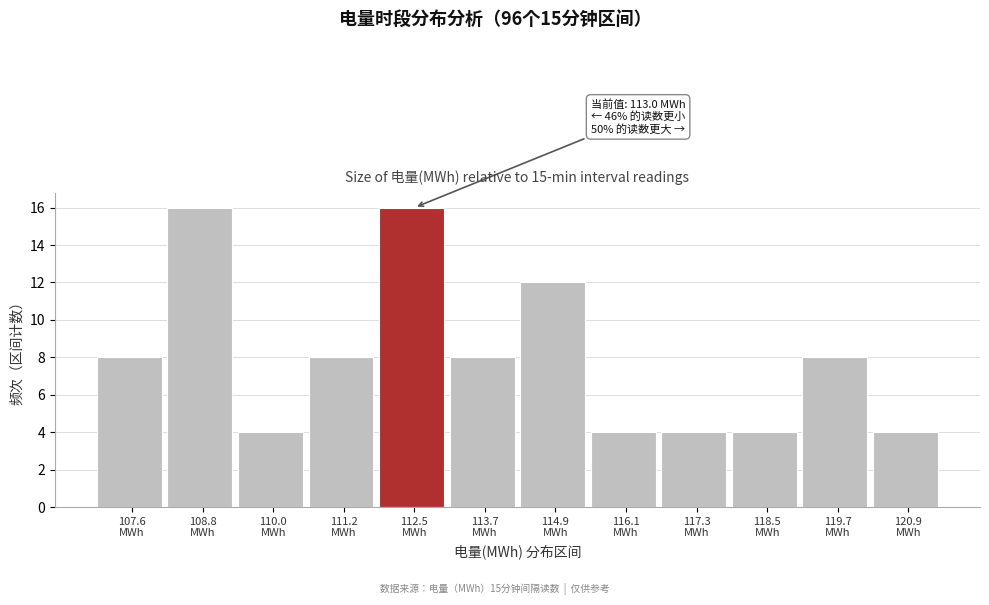

Reading left to right, extract all data points from this chart.

8	16	4	8	16	8	12	4	4	4	8	4